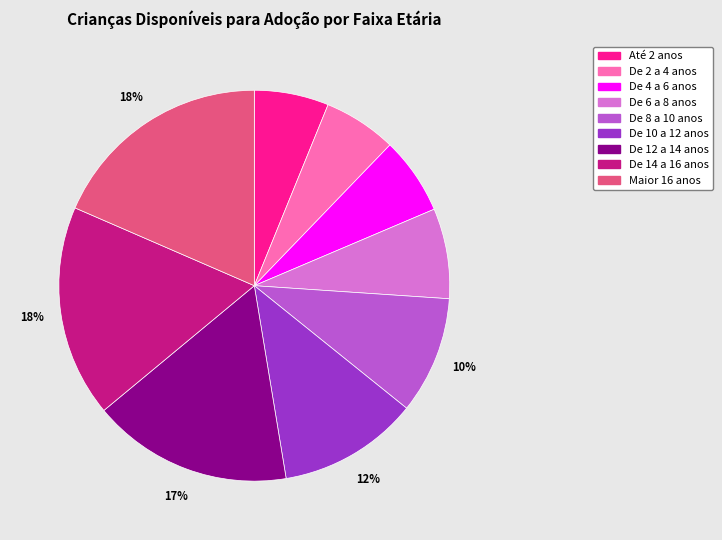

To the nearest percent, what percentage of the pie is Até 2 anos?

6%